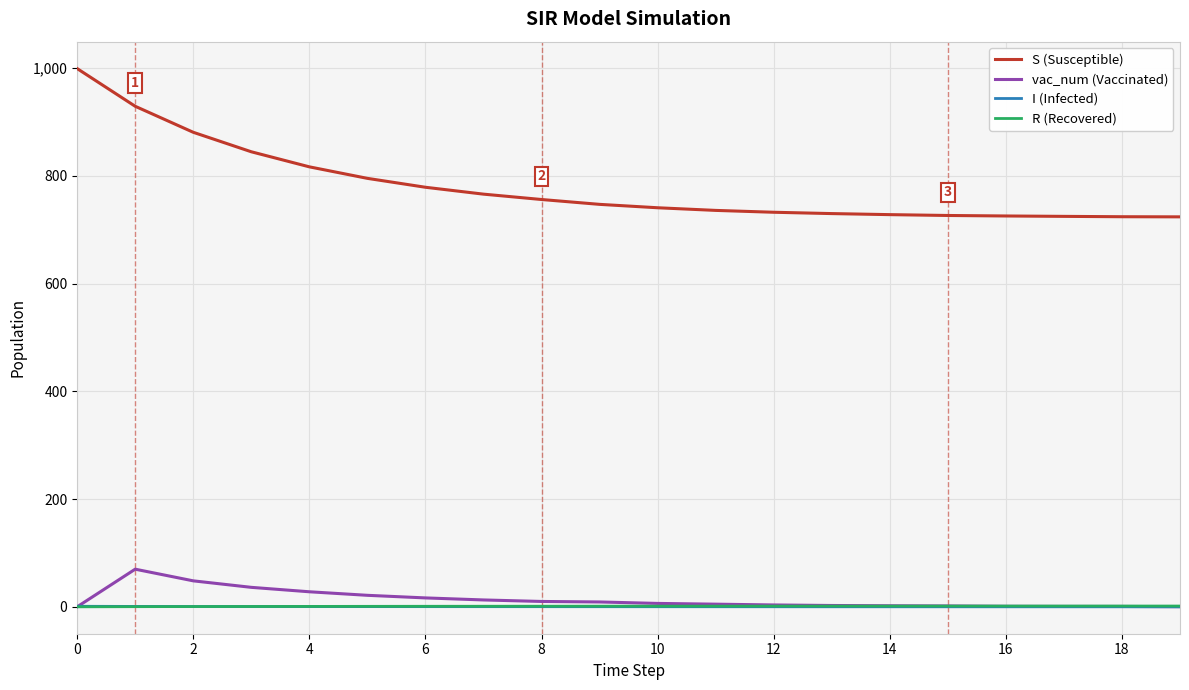

True or false: S (Susceptible) and R (Recovered) intersect in this chart.

False